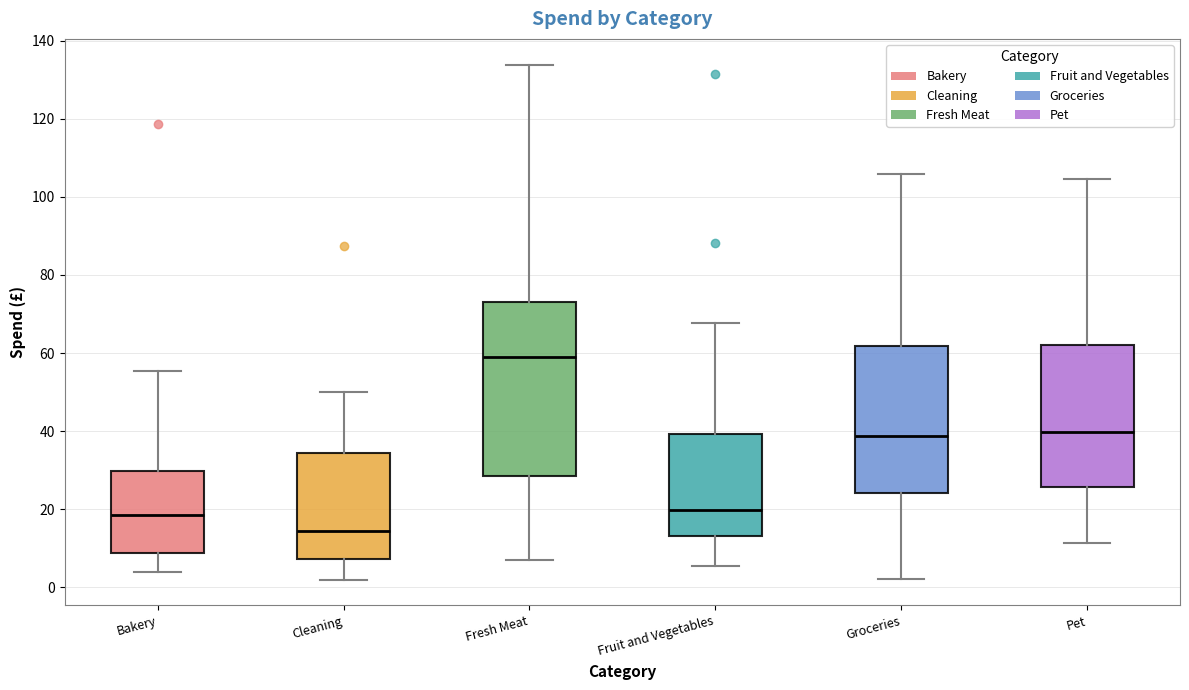

Reading left to right, transcribe this box plot: for each box, give where its median line is, the range the box spans, and where its two whiskers end, as read against the y-axis. The values are not printed on the chart, so give them approximately, as read against the axis.

Bakery: median 18, box 8 to 30, whiskers 4 to 56
Cleaning: median 14, box 8 to 34, whiskers 2 to 50
Fresh Meat: median 58, box 28 to 74, whiskers 8 to 134
Fruit and Vegetables: median 20, box 14 to 40, whiskers 6 to 68
Groceries: median 38, box 24 to 62, whiskers 2 to 106
Pet: median 40, box 26 to 62, whiskers 12 to 104